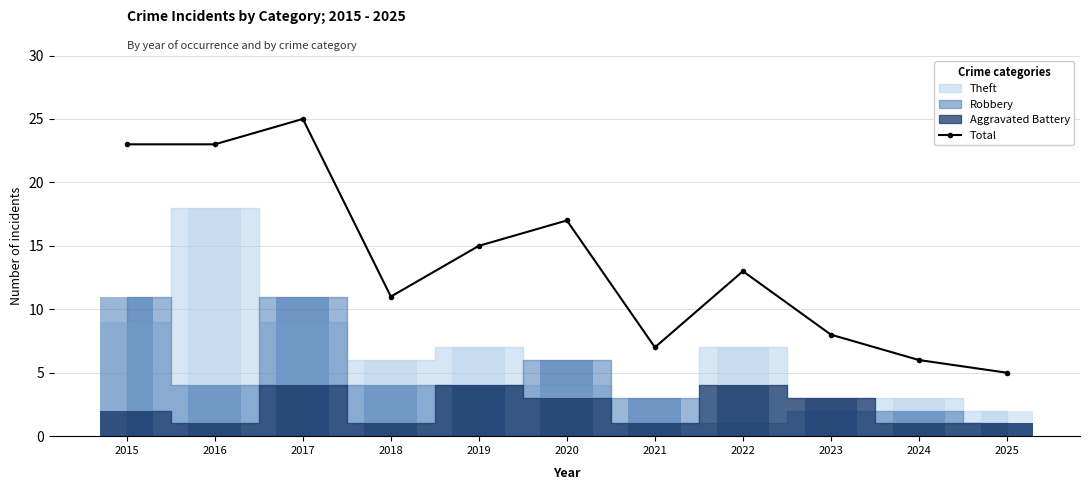

Which label corresponds to the smallest value in the chart?

2025